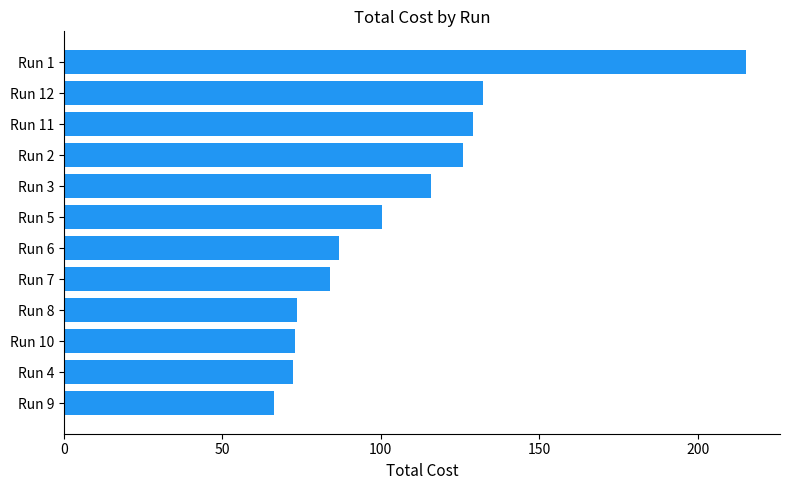

Is it true that the value at Run 8 is 114.1?

False